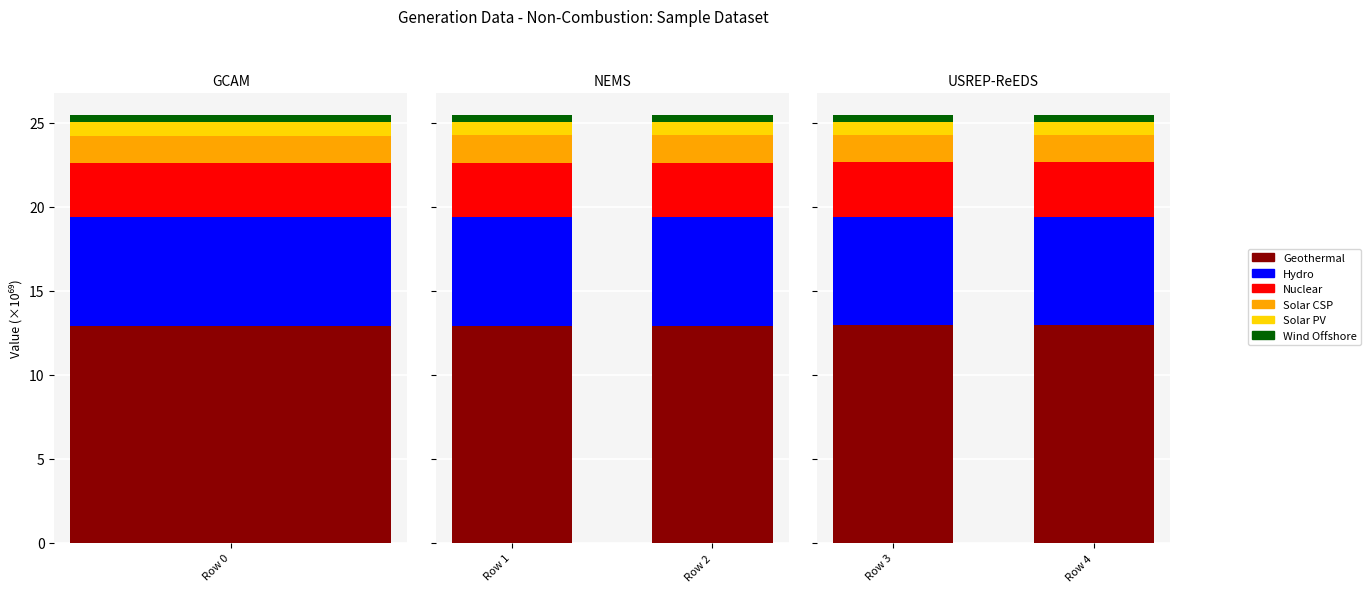

What is the average value of the Solar PV series?

0.8